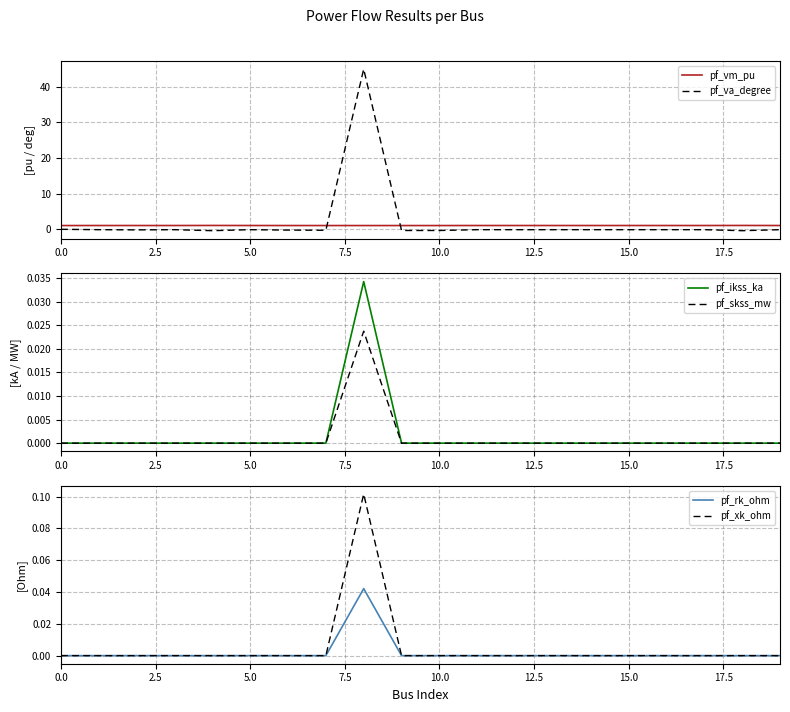

What value does the pf_vm_pu series have at 15.0?

1.1